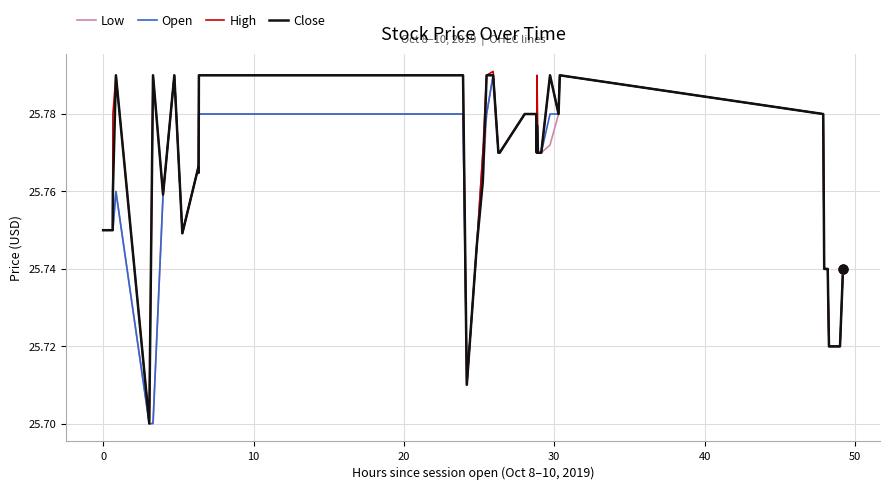

Is this an area chart (filled region under the line)?

No